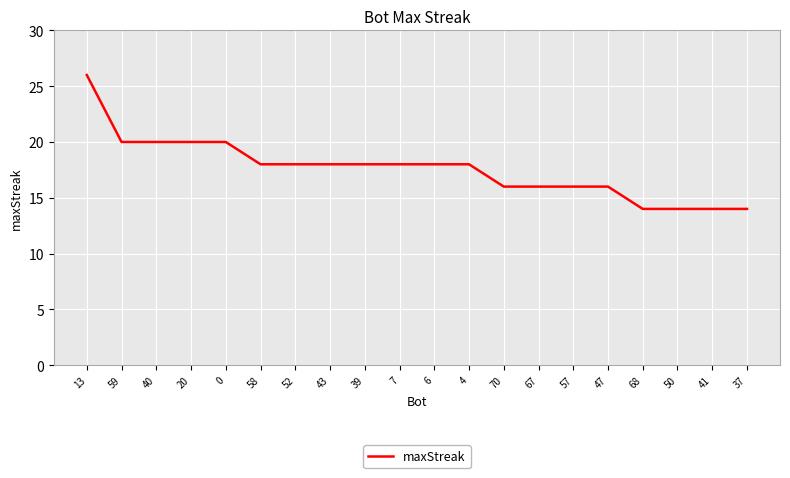

Read the value at 7, to the nearest 5.

20